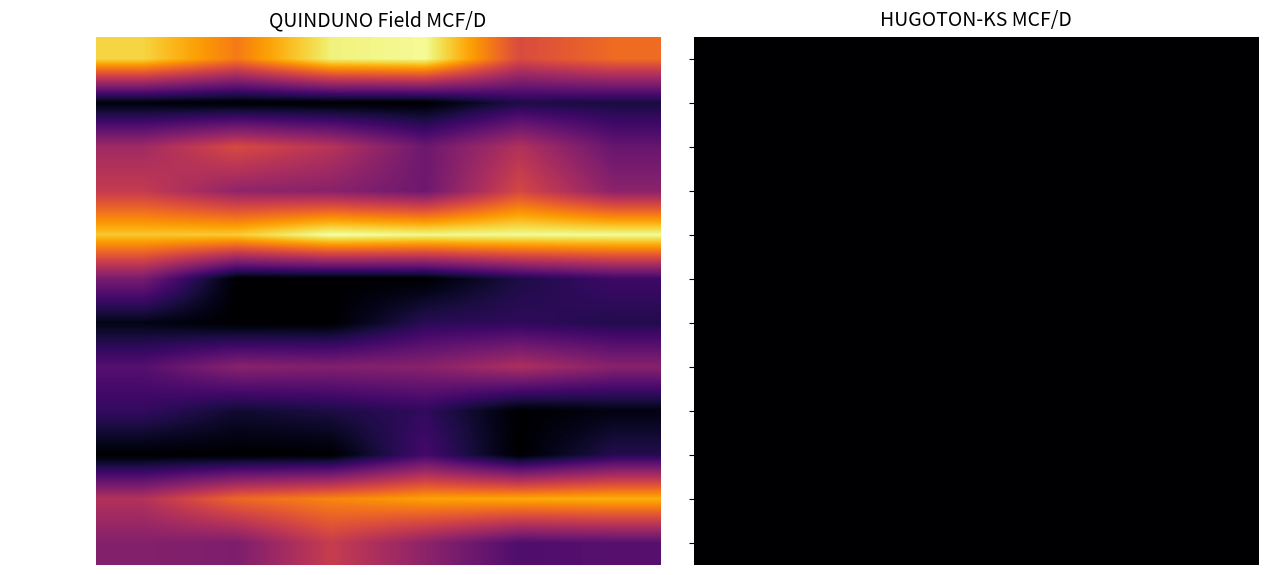

Which series has the widest spread of values?

QUINDUNO